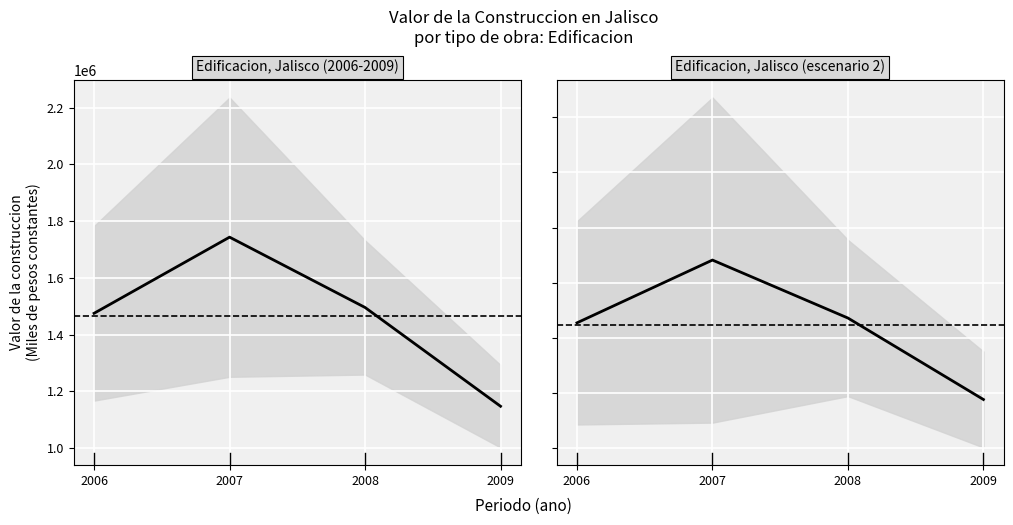

At which category does the chart reach its peak across all series?

2007